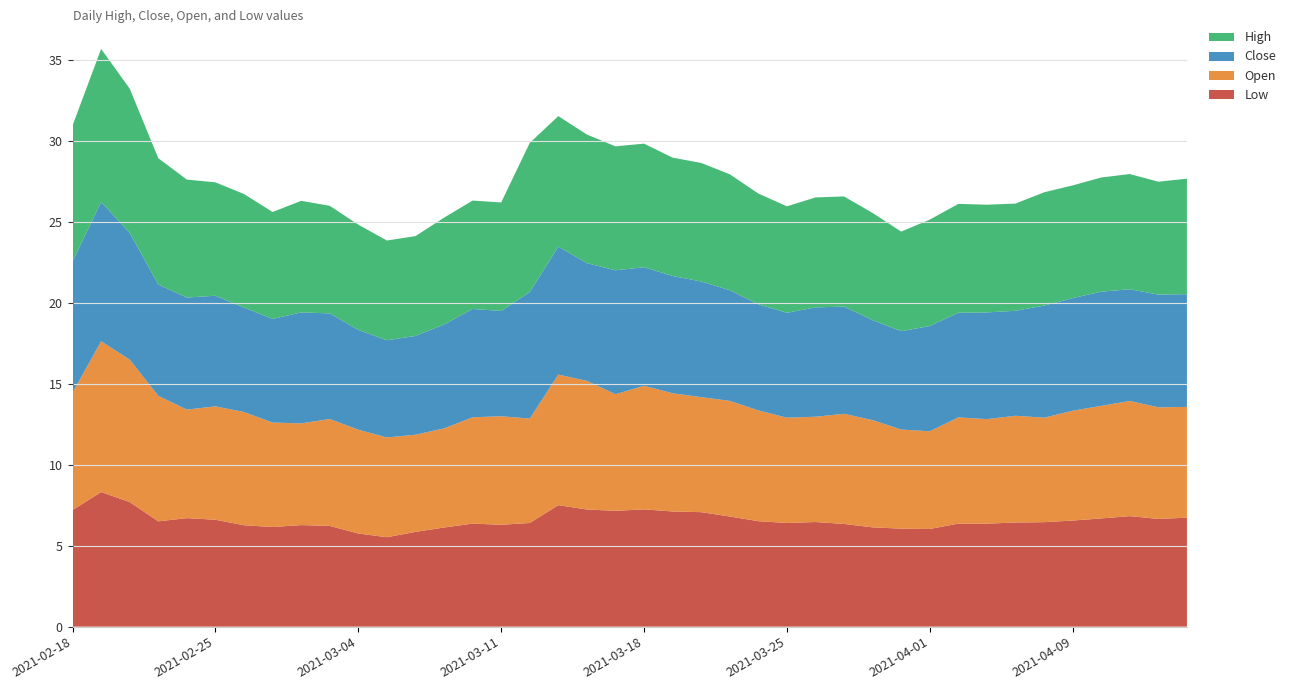

Reading left to right, extract all data points from this chart.

Low: 7.2	8.3	7.7	6.5	6.7	6.6	6.3	6.2	6.3	6.2	5.8	5.5	5.8	6.1	6.4	6.3	6.4	7.5	7.2	7.2	7.2	7.1	7.1	6.8	6.5	6.4	6.5	6.3	6.1	6.1	6.0	6.4	6.4	6.4	6.4	6.6	6.7	6.8	6.7	6.7
Open: 7.2	9.3	8.8	7.8	6.7	7.0	7.0	6.4	6.3	6.6	6.4	6.2	6.0	6.1	6.6	6.7	6.4	8.1	7.9	7.2	7.6	7.3	7.1	7.1	6.8	6.5	6.5	6.8	6.6	6.1	6.0	6.6	6.4	6.6	6.4	6.8	6.9	7.1	6.9	6.8
Close: 8.1	8.6	7.8	6.9	6.9	6.8	6.4	6.4	6.8	6.5	6.2	6.0	6.1	6.4	6.7	6.5	7.8	7.9	7.3	7.7	7.3	7.2	7.1	6.8	6.6	6.5	6.8	6.6	6.2	6.1	6.5	6.5	6.6	6.5	6.9	6.9	7.1	6.9	7.0	7.0
High: 8.4	9.4	8.9	7.8	7.3	7.0	7.0	6.6	6.9	6.6	6.5	6.2	6.2	6.6	6.7	6.7	9.2	8.1	7.9	7.7	7.6	7.3	7.3	7.2	6.8	6.6	6.8	6.8	6.6	6.2	6.6	6.7	6.7	6.6	7.0	7.0	7.1	7.1	7.0	7.1